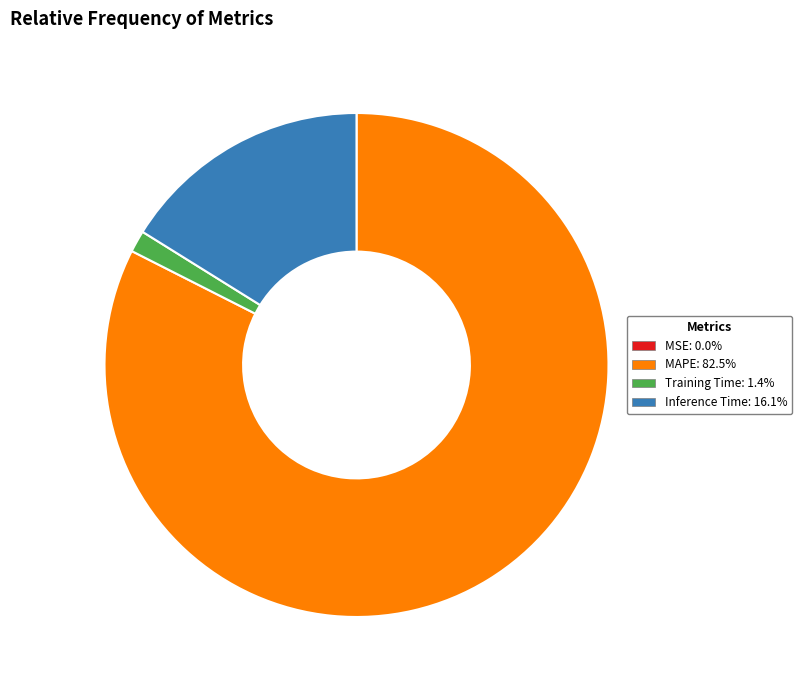

Is the sum of Inference Time and MAPE greater than half?

Yes